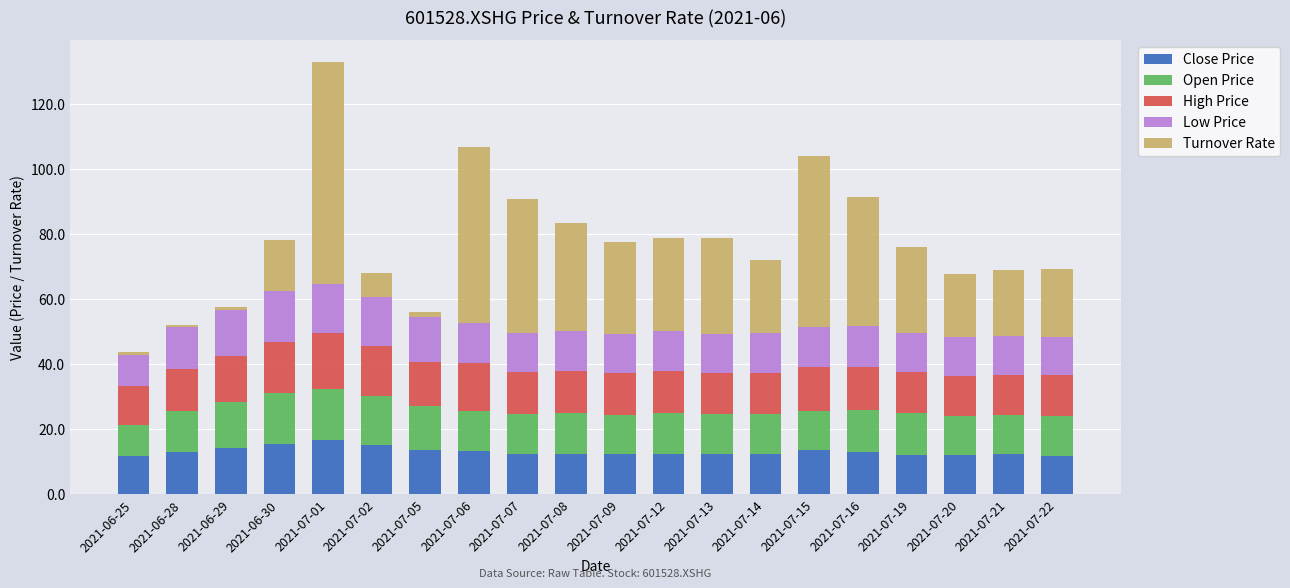

The value of Close Price at 2021-07-09 is 12.4. True or false?

True